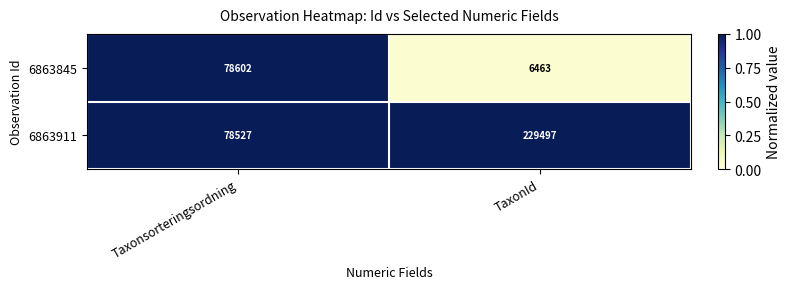

What is the difference between the 6863845 values at Taxonsorteringsordning and TaxonId?

72139